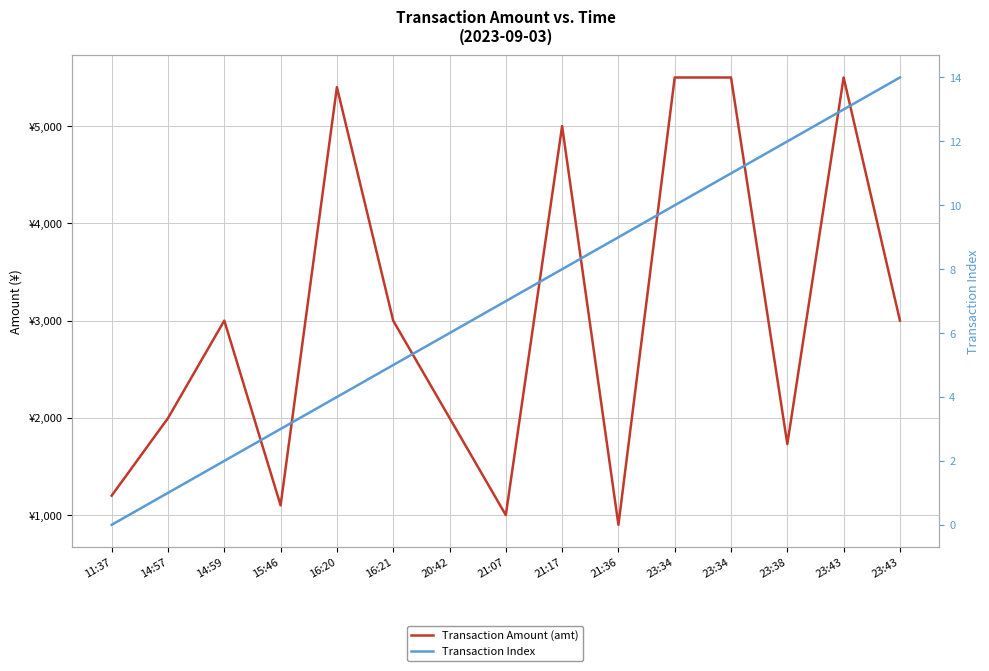

List the labels in order of Transaction Amount (amt) value, smallest first.

21:36, 21:07, 15:46, 11:37, 23:38, 14:57, 20:42, 16:21, 14:59, 23:43, 21:17, 16:20, 23:34, 23:34, 23:43